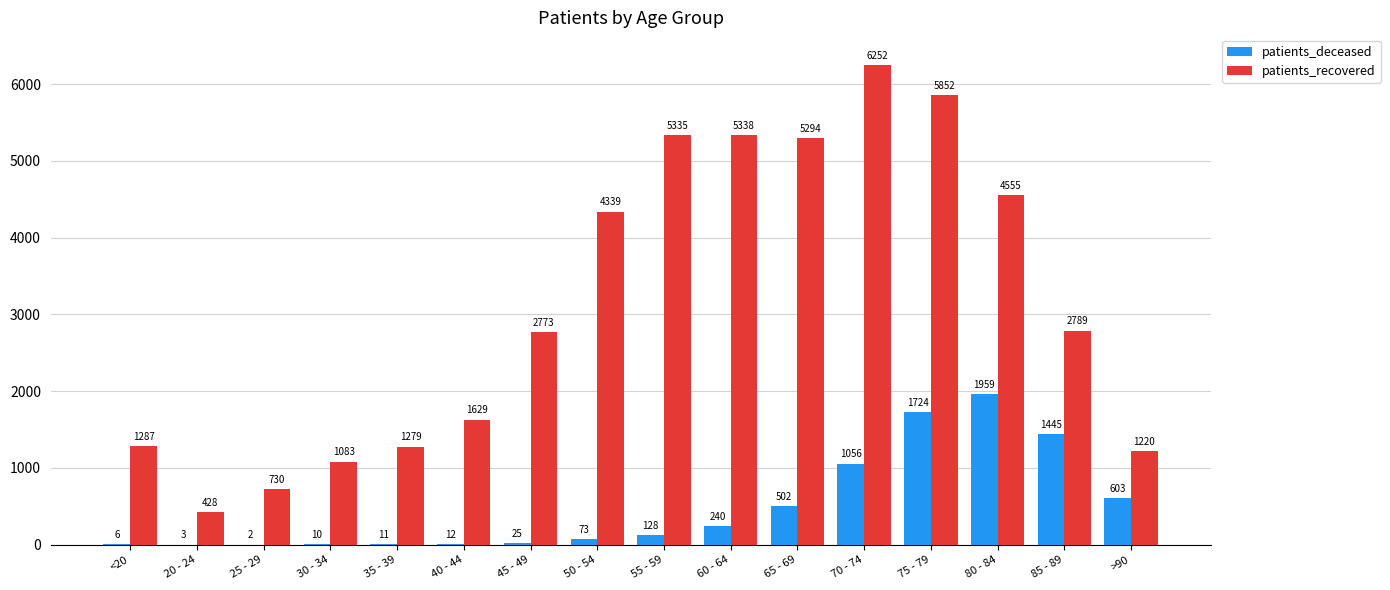

Which series has the largest range (max minus min)?

patients_recovered